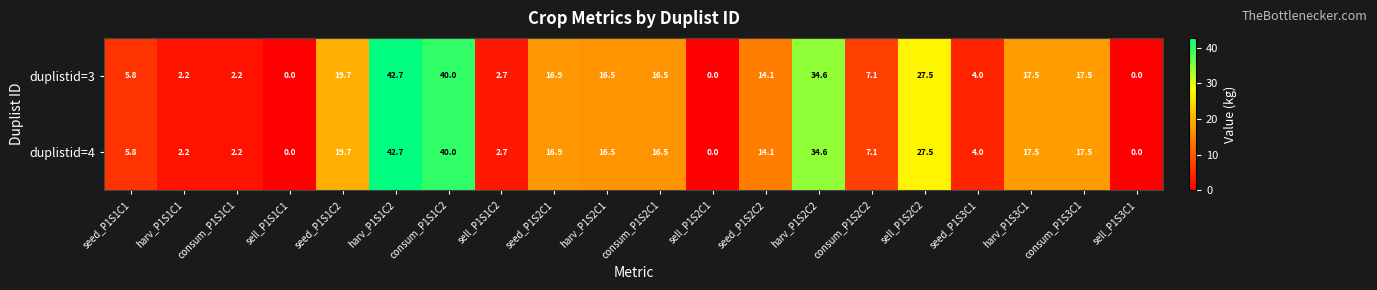

The duplistid=4 series shows 8.2 at seed_P1S1C1. True or false?

False